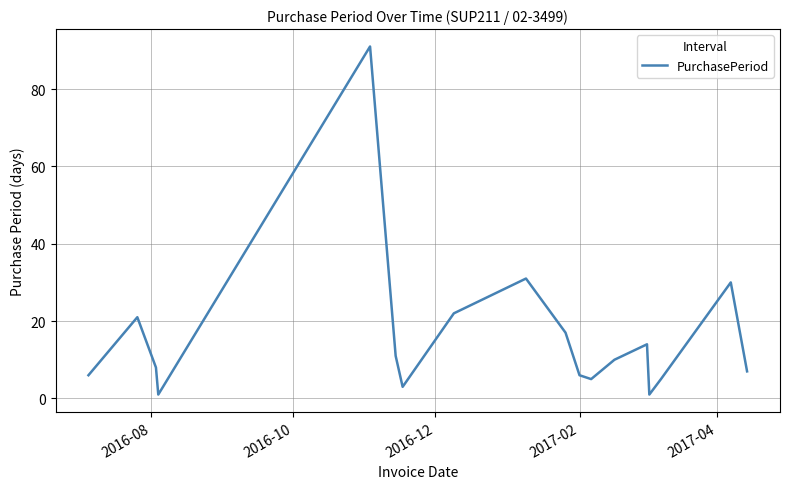

What is the difference between the maximum and minimum values?

90